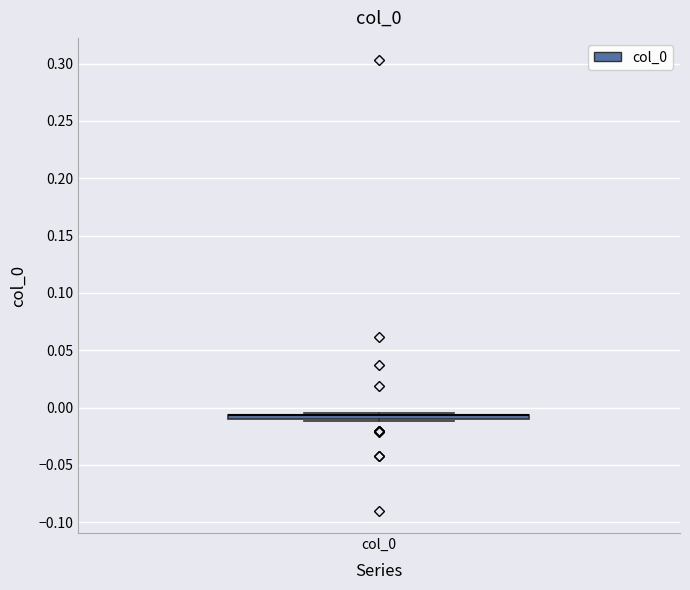

Where is the lower edge of the box for col_0 on the y-axis? The values are not printed on the chart, so give them approximately, as read against the axis.

-0.010